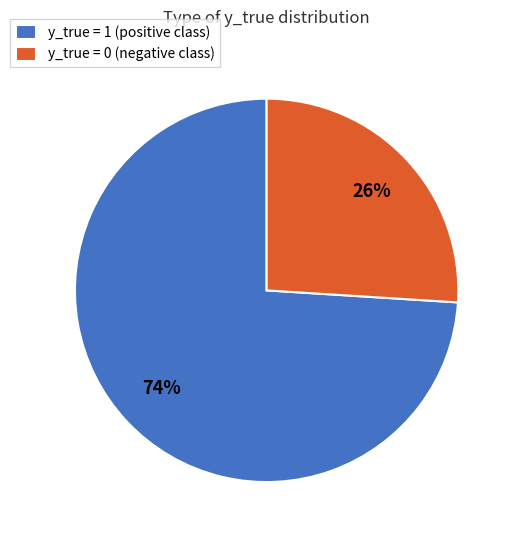

Rank the categories by value from highest to lowest.

y_true = 1 (positive class), y_true = 0 (negative class)